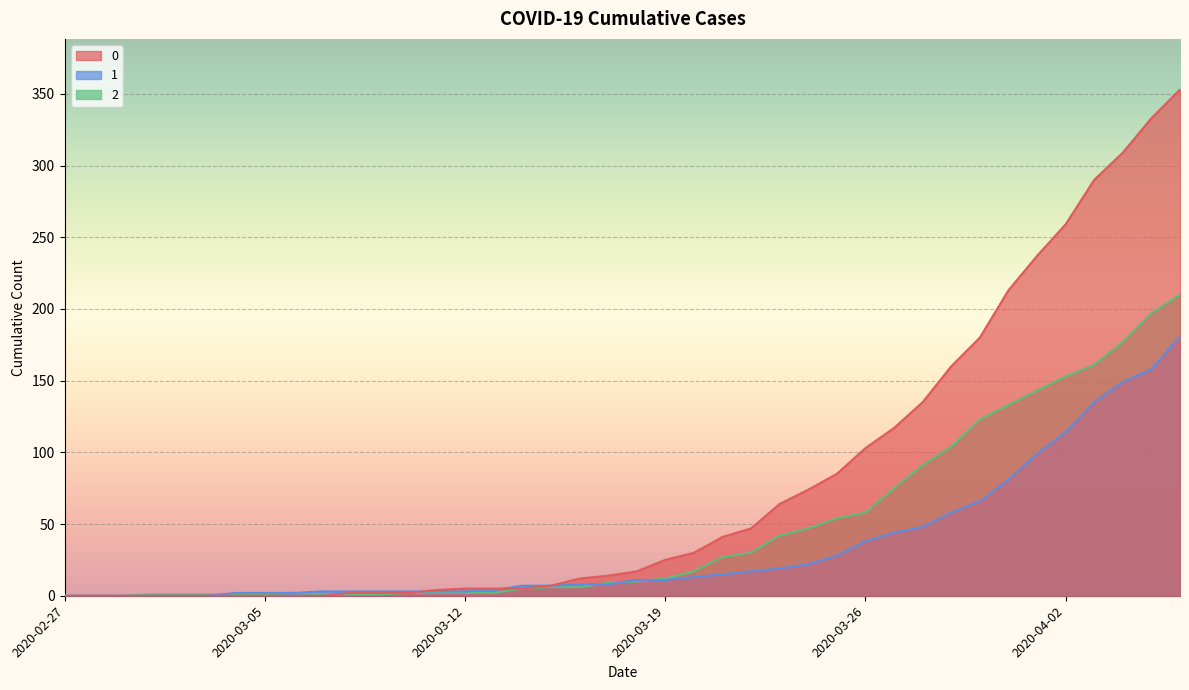

What is the difference between the second highest and minimum values in the 2 series?

197